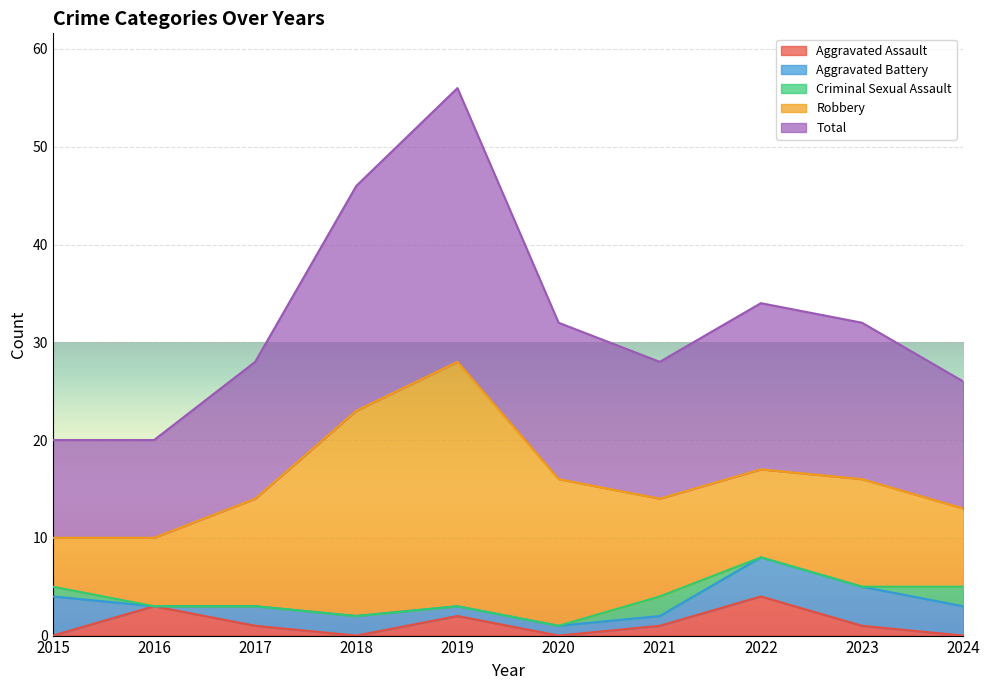

At which category is the sum across all series the highest?

2019